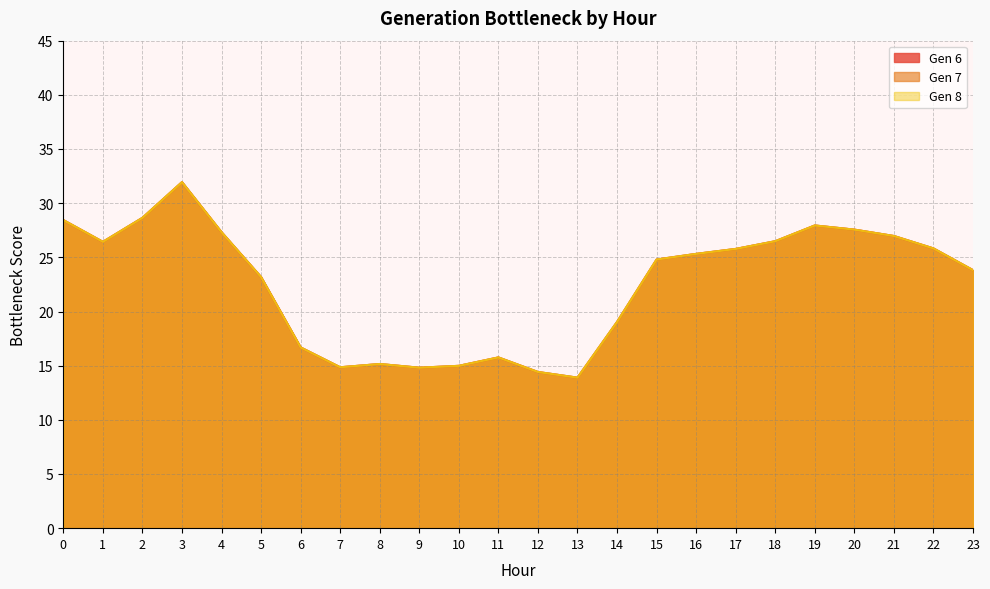

How many data points does each series have?

24